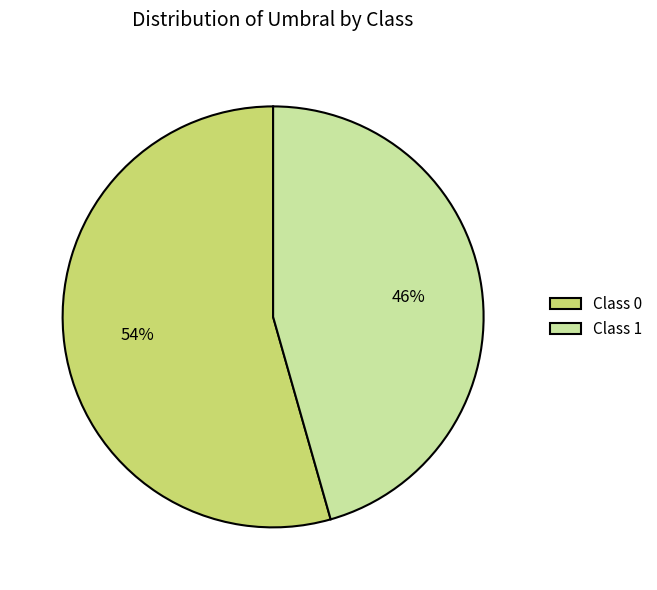

To the nearest percent, what is the average slice percentage?

50%